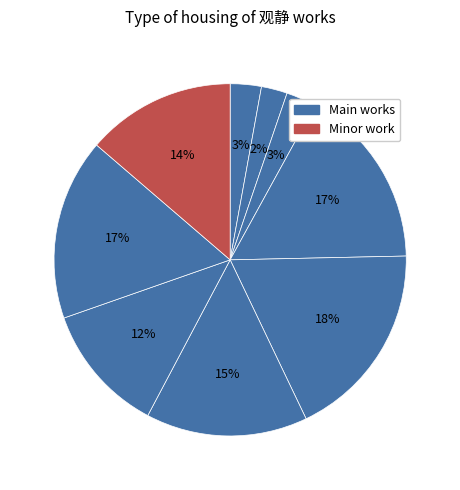

How many segments does this pie chart have?

9